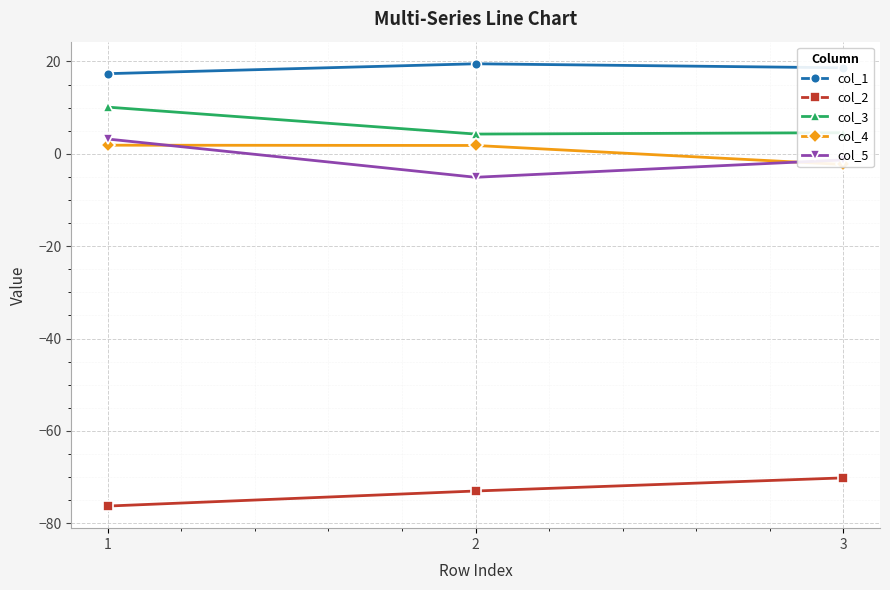

Where is col_1 nearest to the value 18?

3